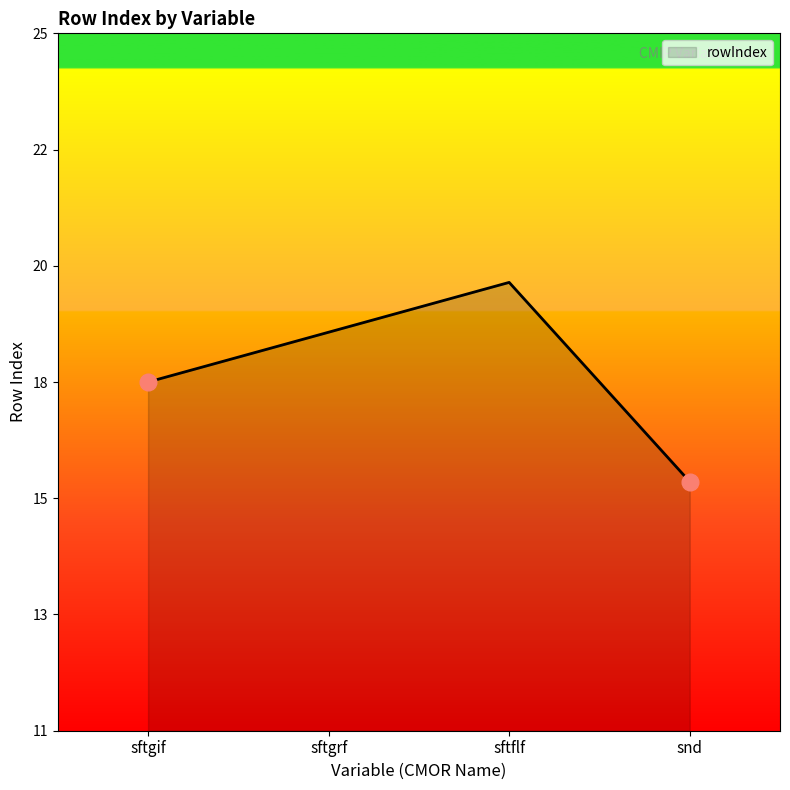

Which category has the lowest value across all series?

snd